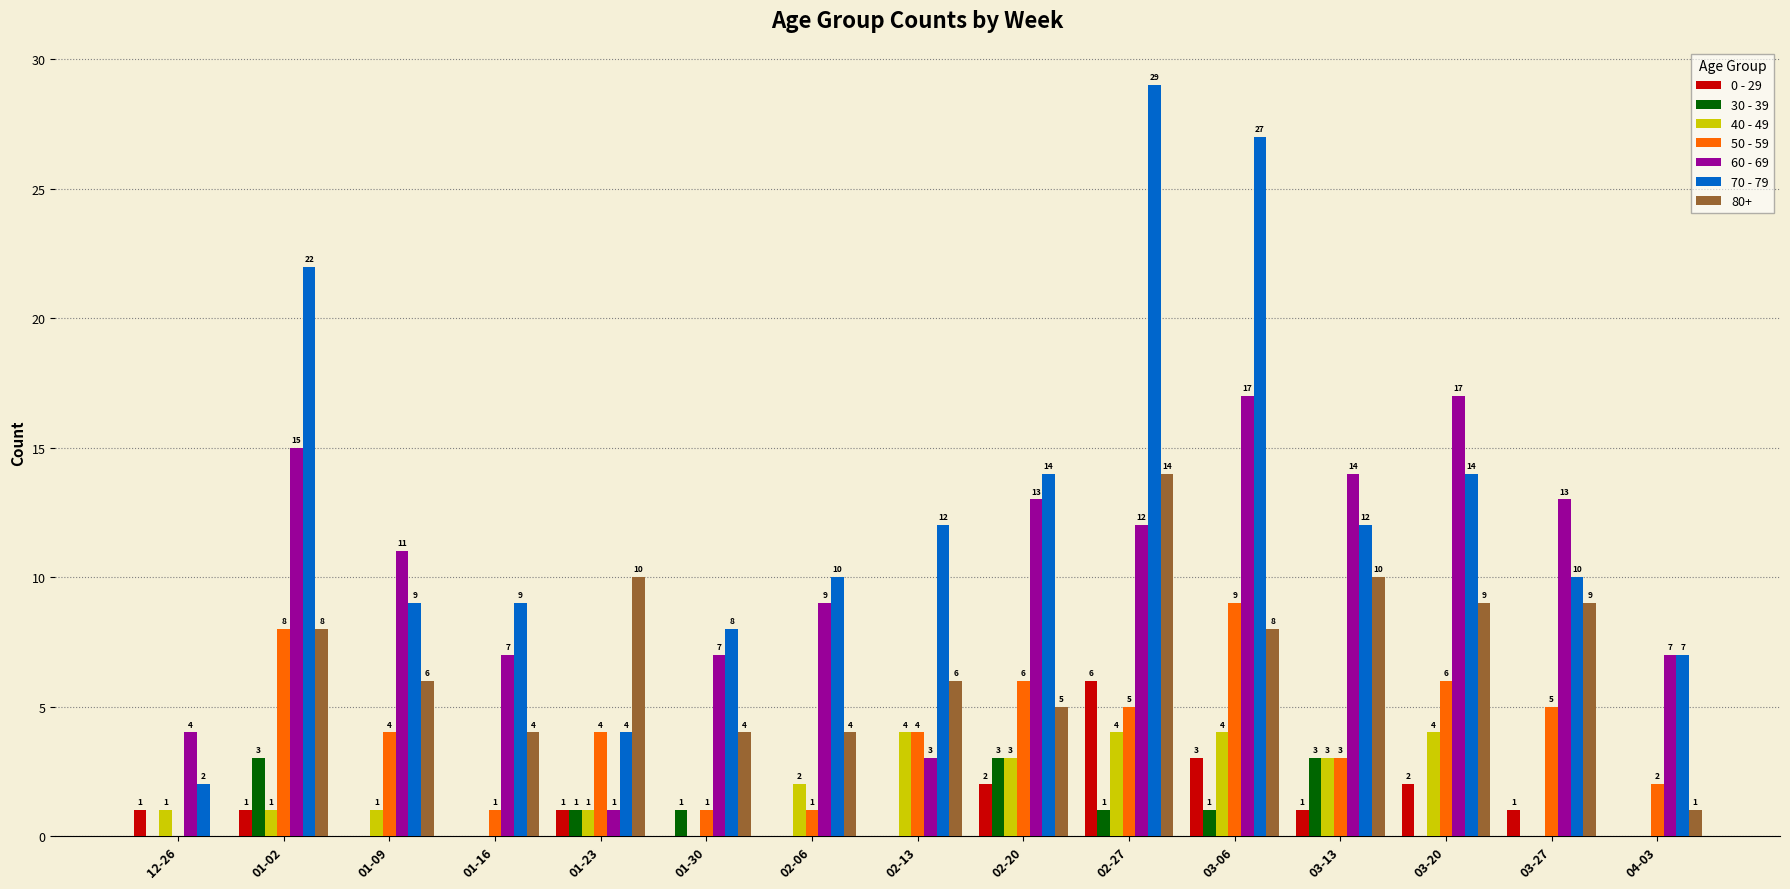

Is it true that 50 - 59 equals 6 at 02-20?

True